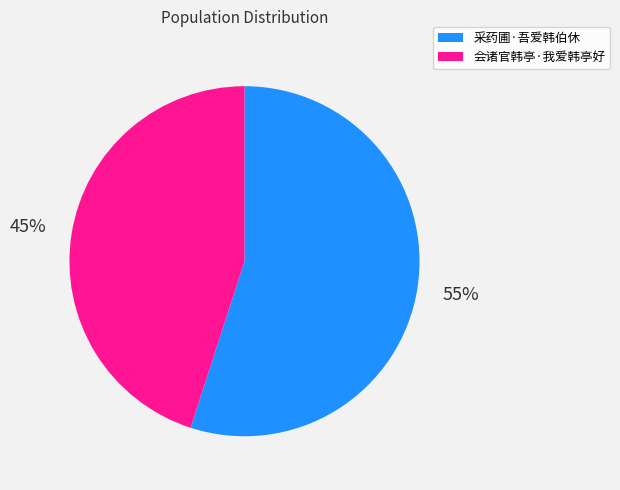

Rank the categories by value from lowest to highest.

会诸官韩亭·我爱韩亭好, 采药圃·吾爱韩伯休